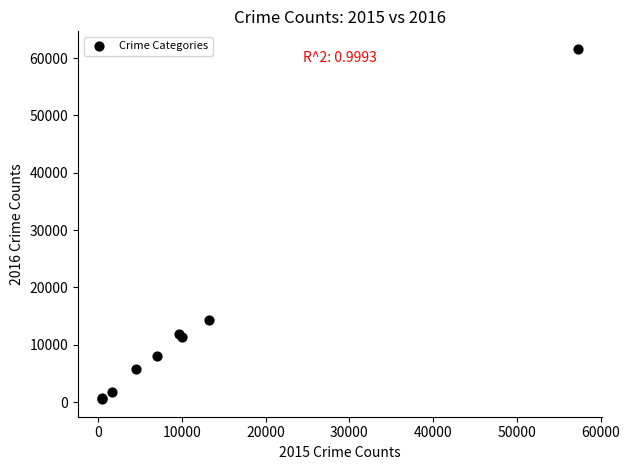

What Y value in the scatter plot is closest to 31069?

14289